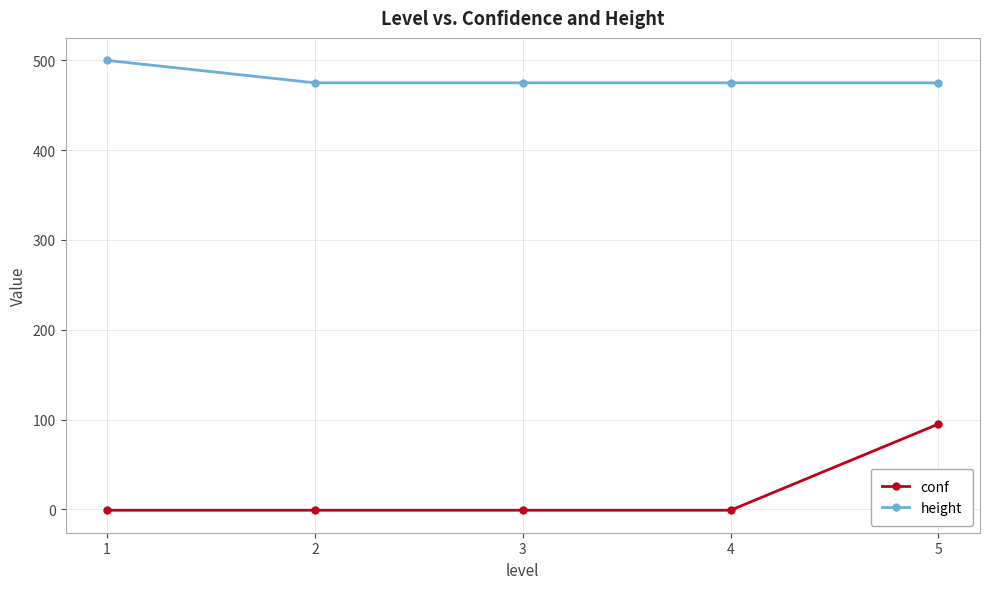

What is the smallest value displayed?

-1